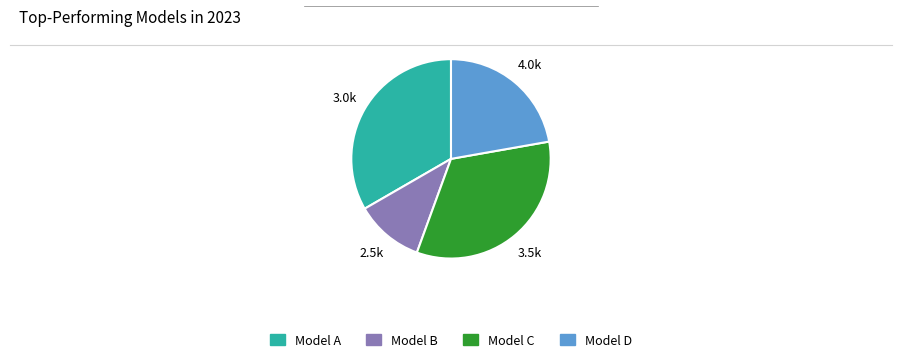

Is the sum of Model D and Model B greater than half?

No